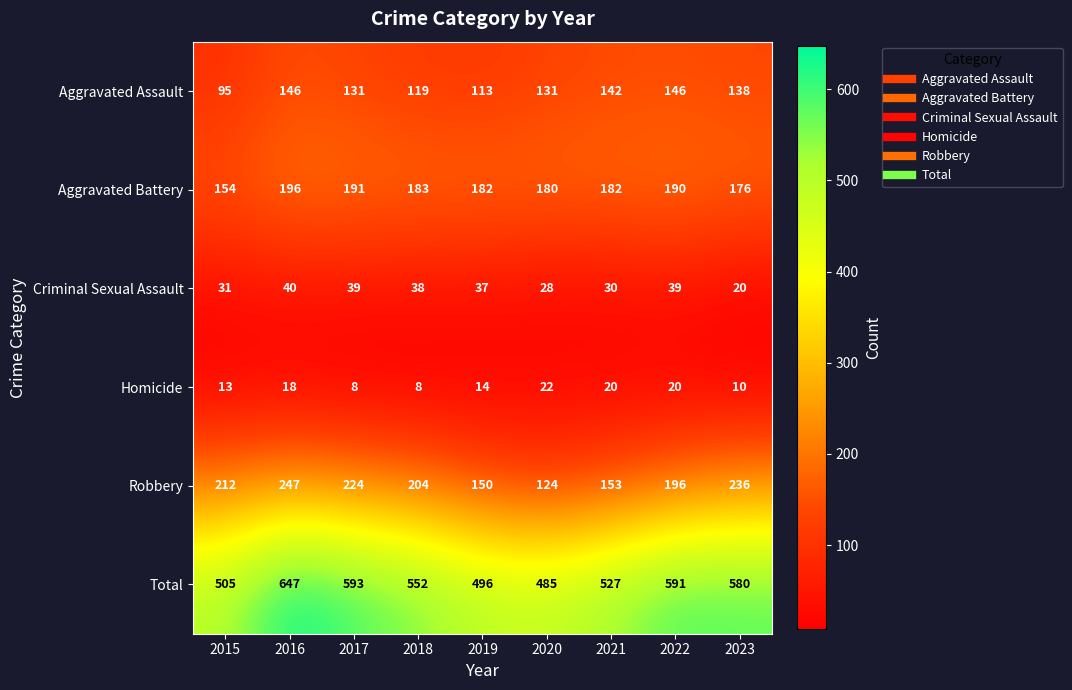

At which category is the sum across all series the highest?

2016